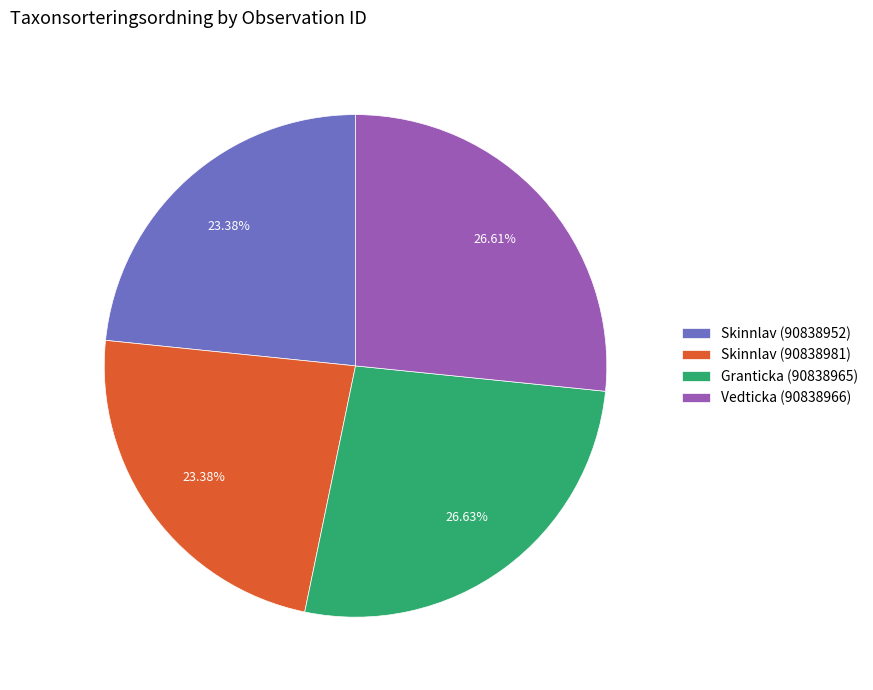

Does Vedticka (90838966) represent more than half of the total?

No